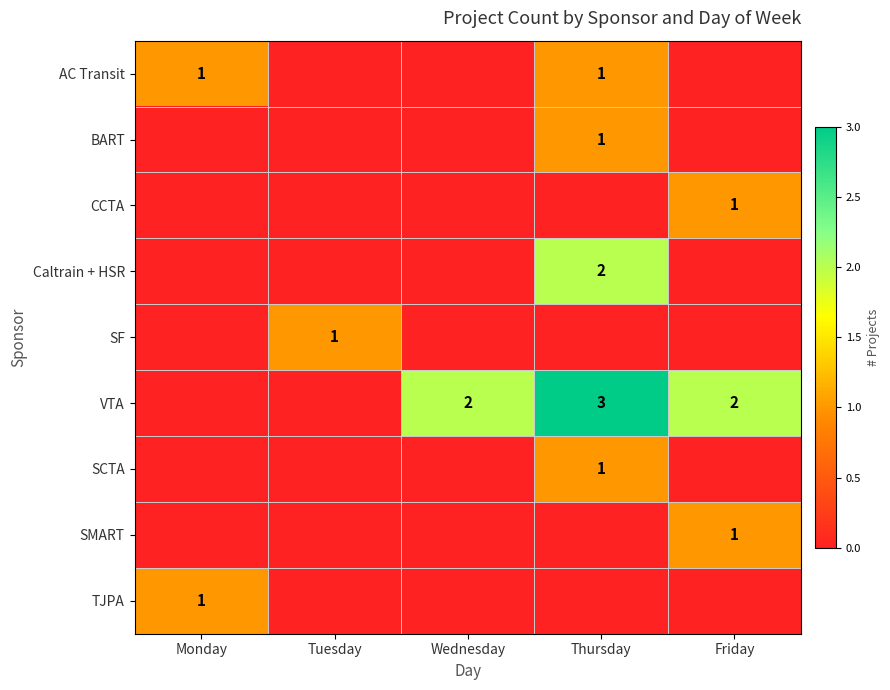

At which category is the sum across all series the highest?

Thursday